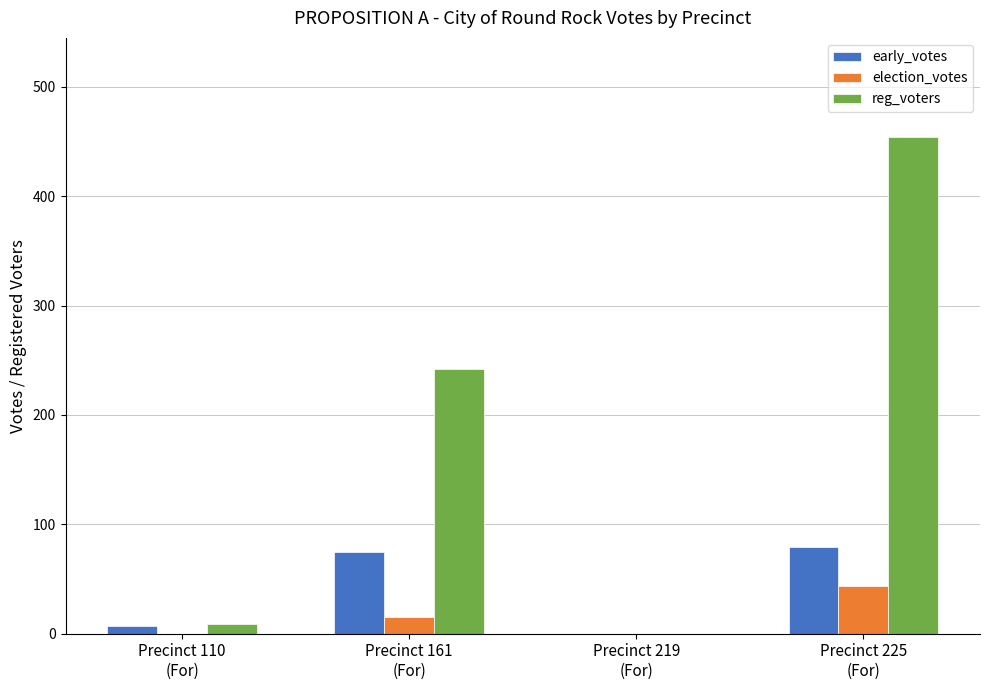

What is the sum of all election_votes values?

59